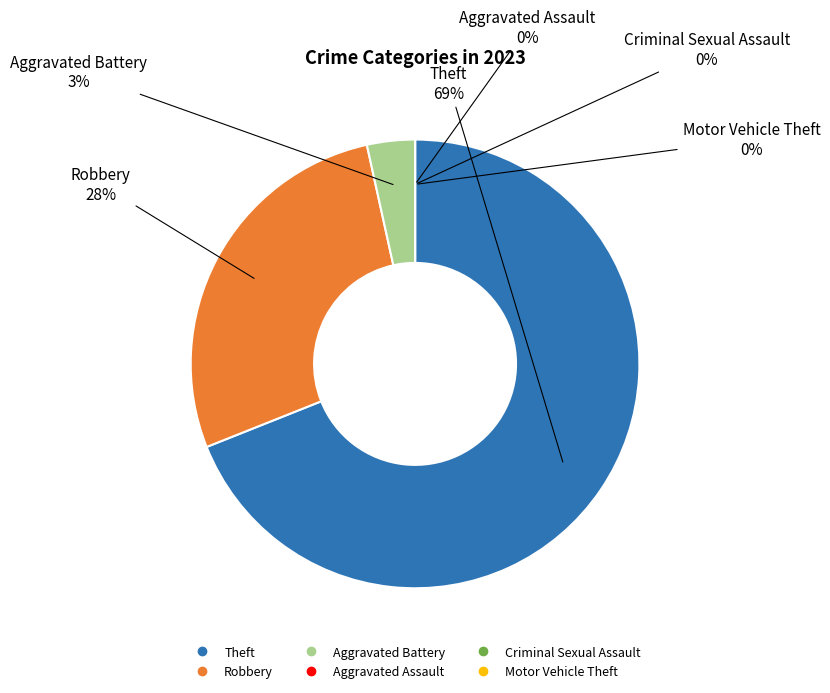

How many segments does this pie chart have?

6